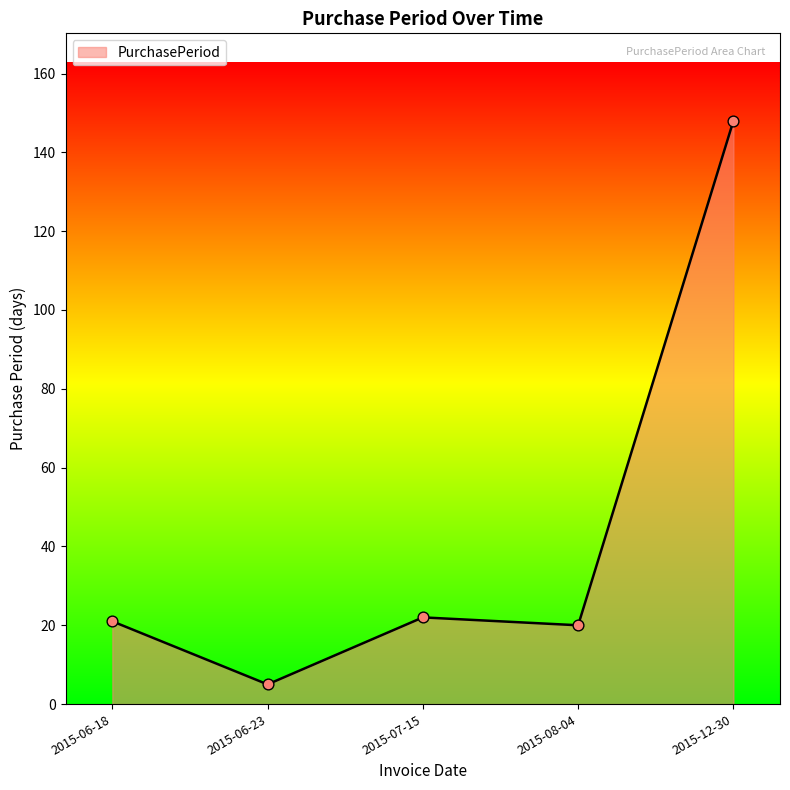

What is the change in value from 2015-08-04 to 2015-12-30?

+128